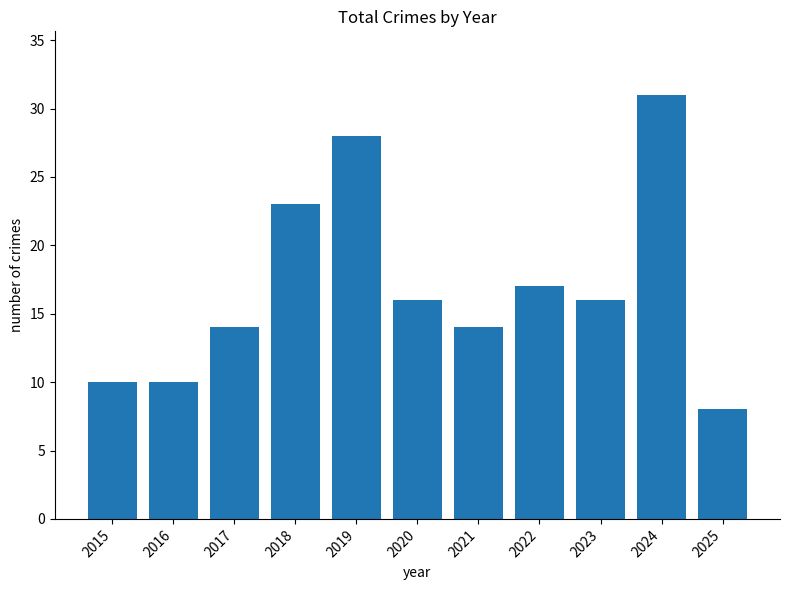

What is the change in value from 2019 to 2021?

-14